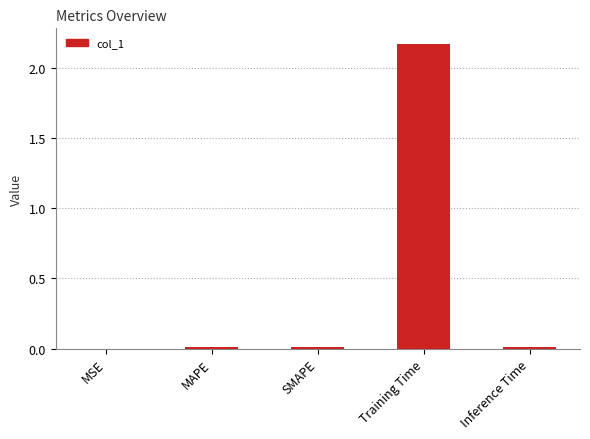

The value at MSE is 0.0. True or false?

True